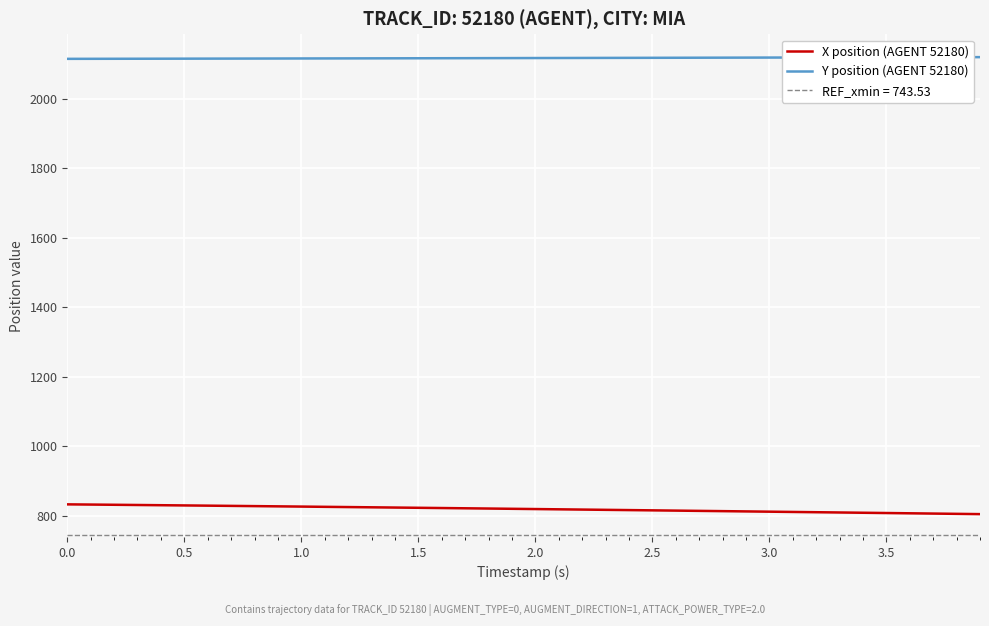

How many data points in Y position (AGENT 52180) are less than 2117?

19